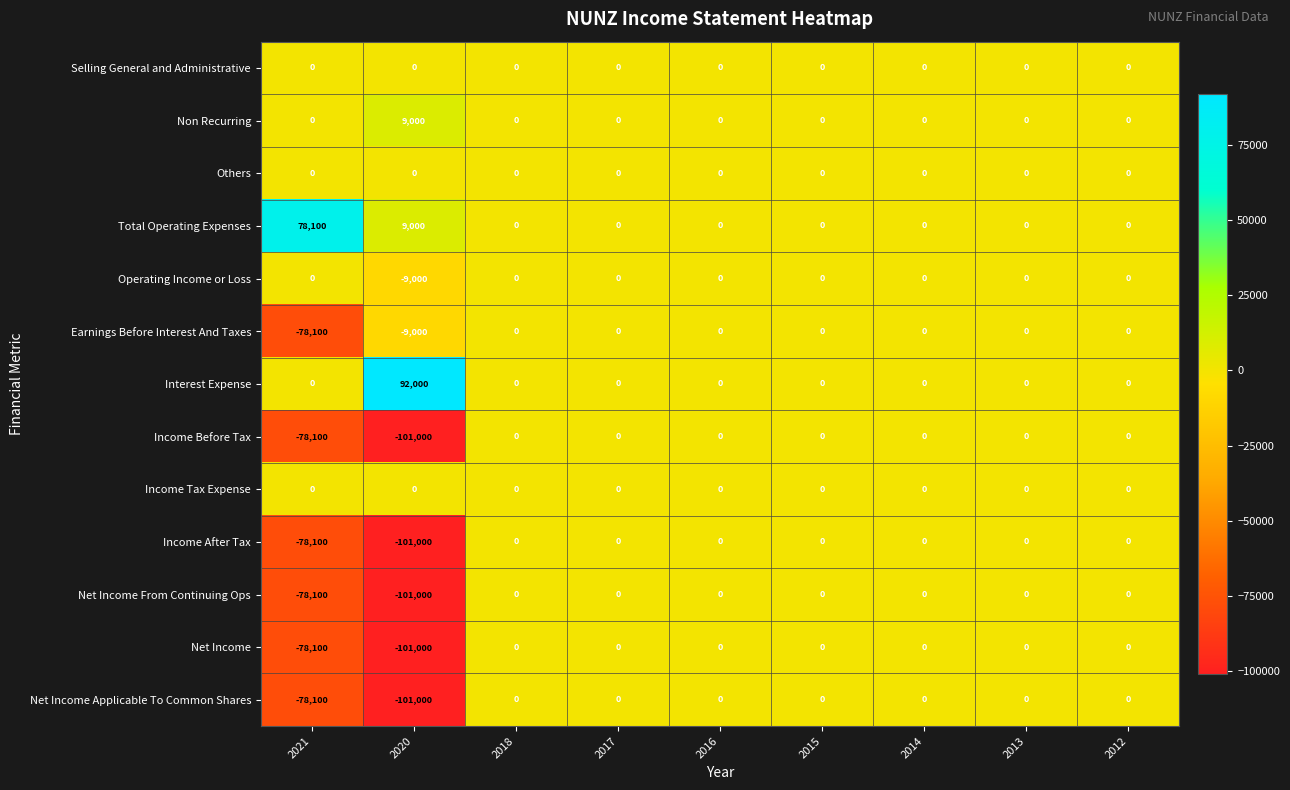

The value of Earnings Before Interest And Taxes at 2018 is 48050. True or false?

False